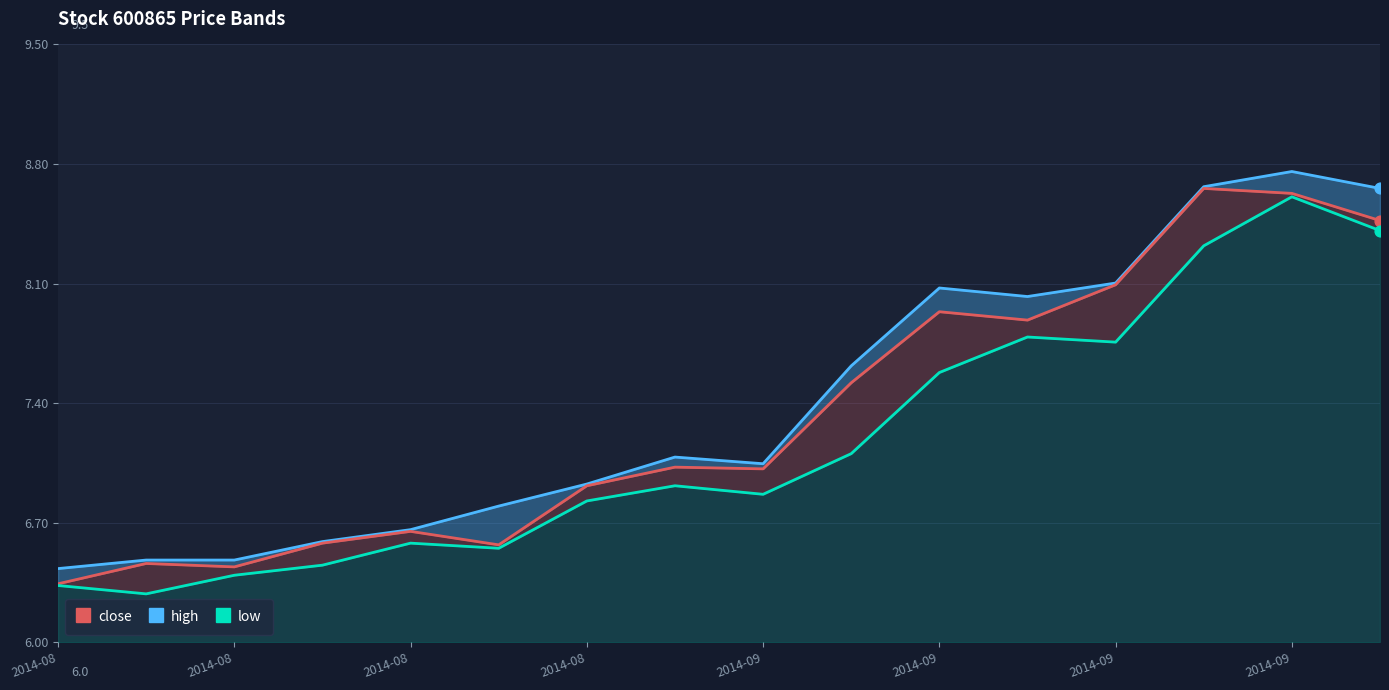

Which series has the largest total across all categories?

high